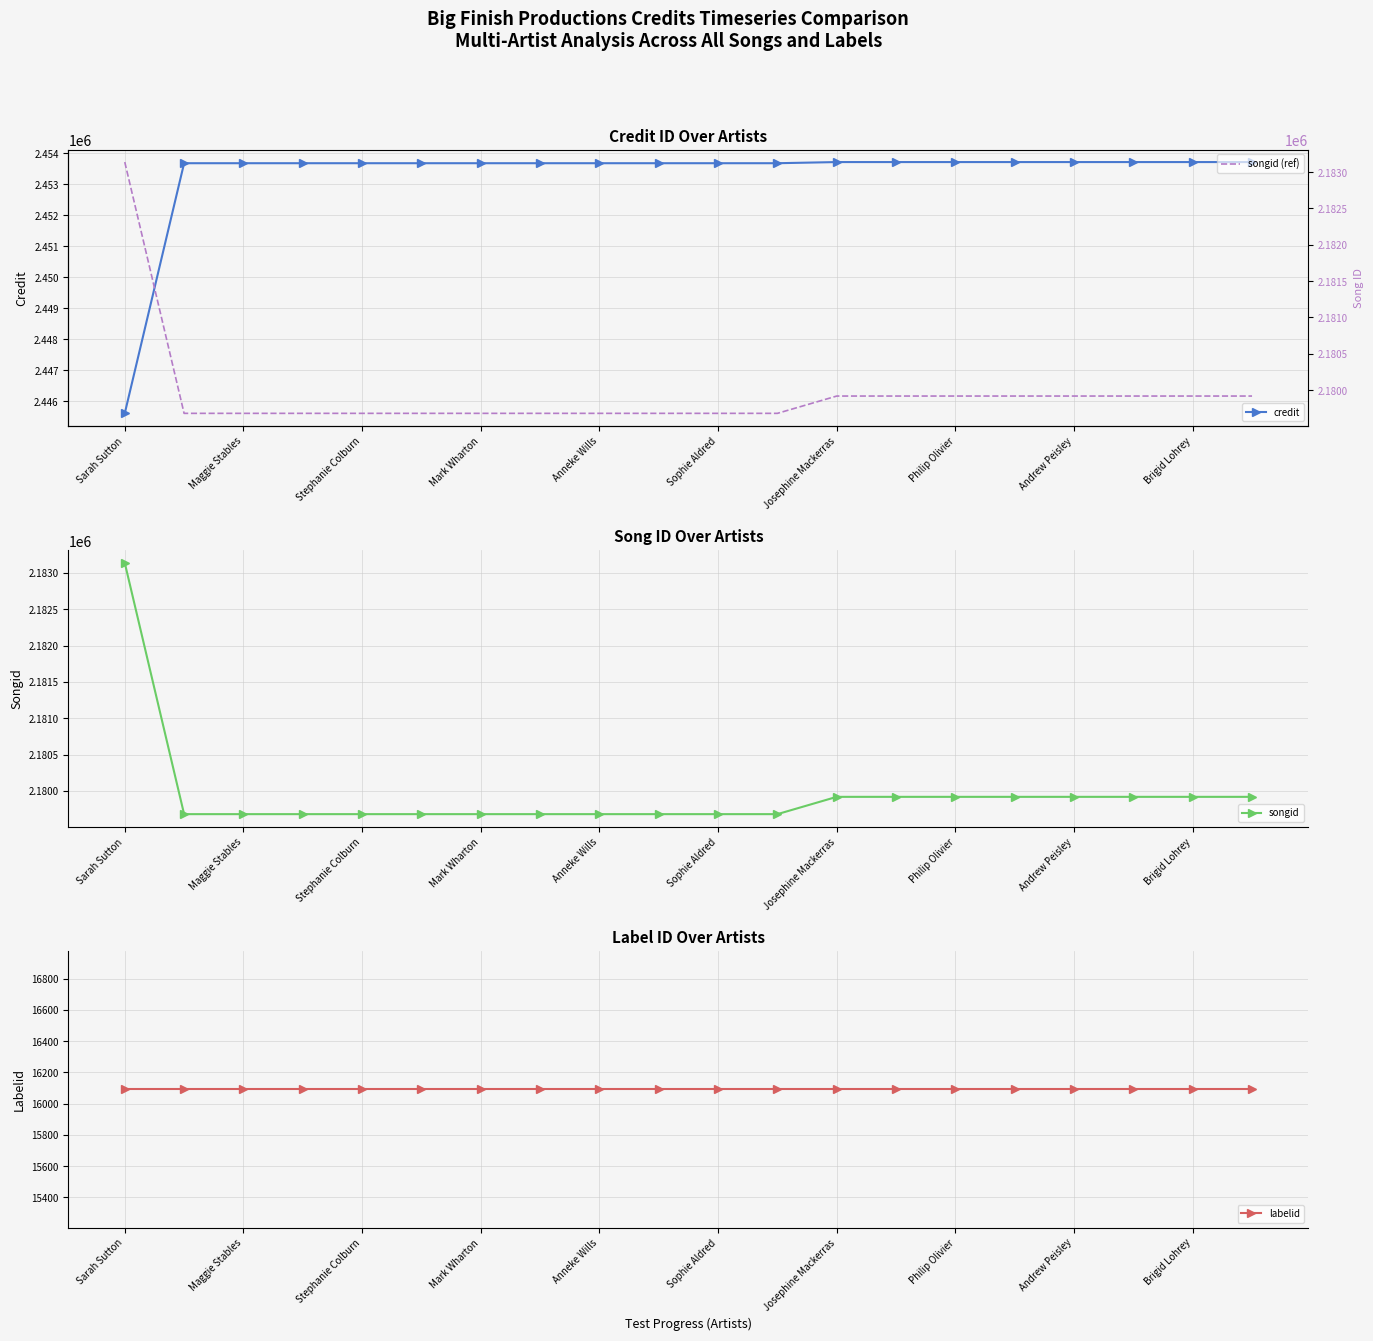

Which category has the lowest value in the credit series?

Sarah Sutton